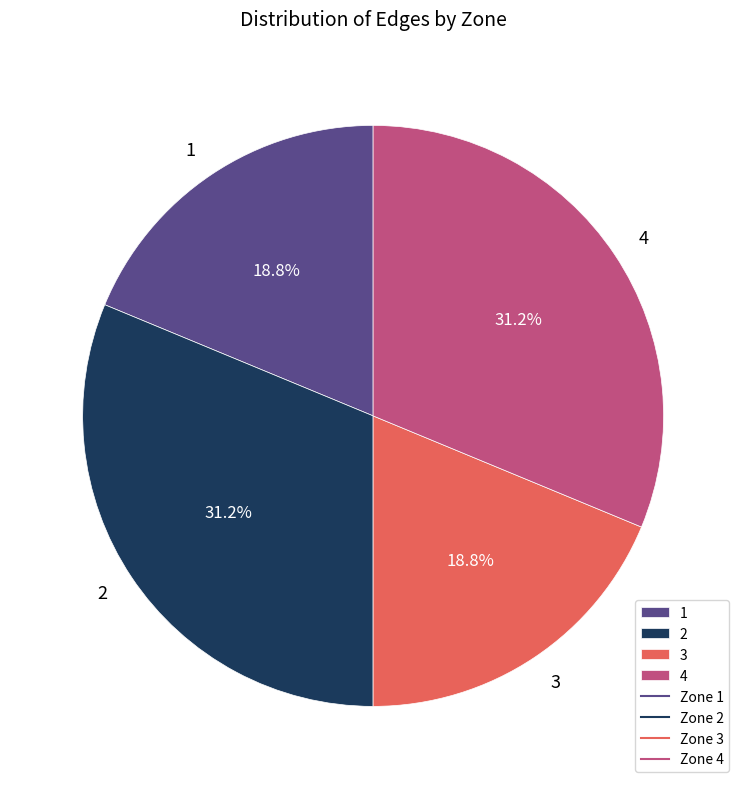

Is there any slice that represents more than half of the pie?

No